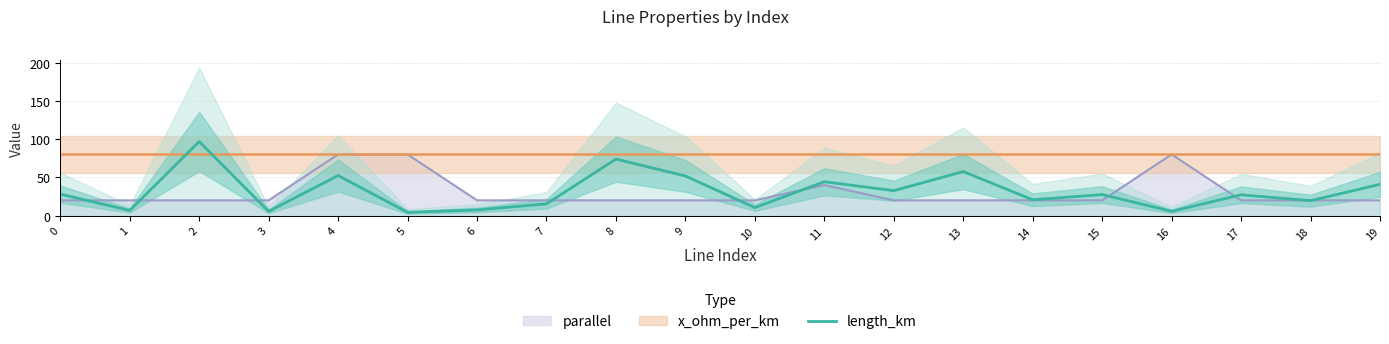

What is the greatest value displayed?

96.8